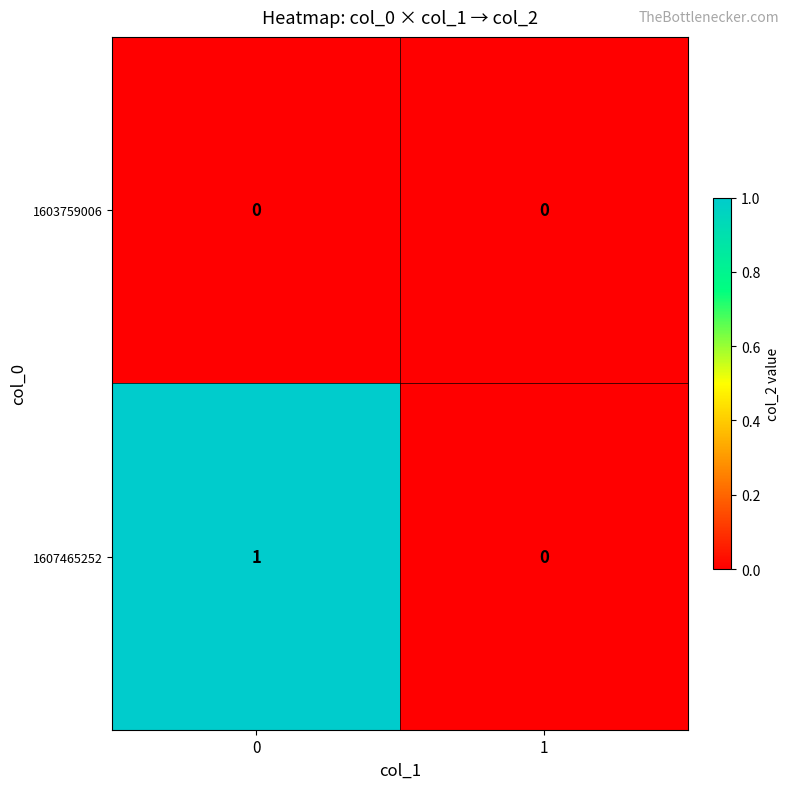

How many series are shown in this chart?

2